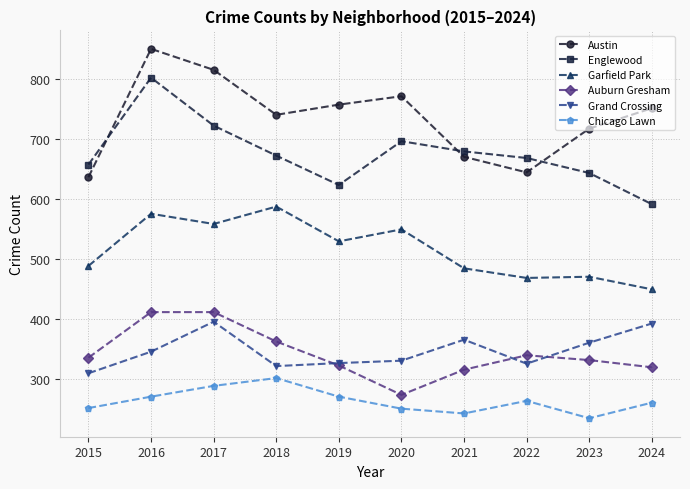

Is it true that Garfield Park equals 529 at 2019?

True